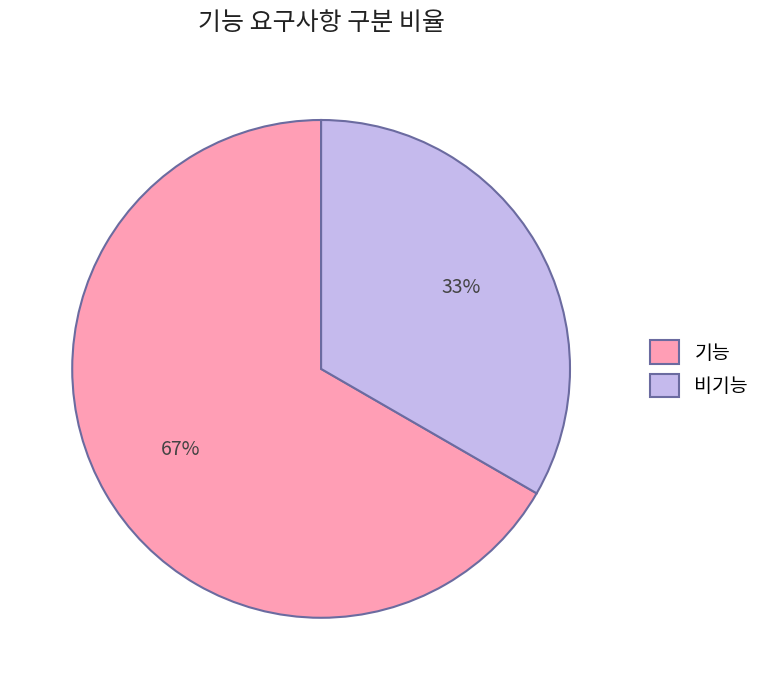

True or false: 비기능 accounts for 33% of the total.

True